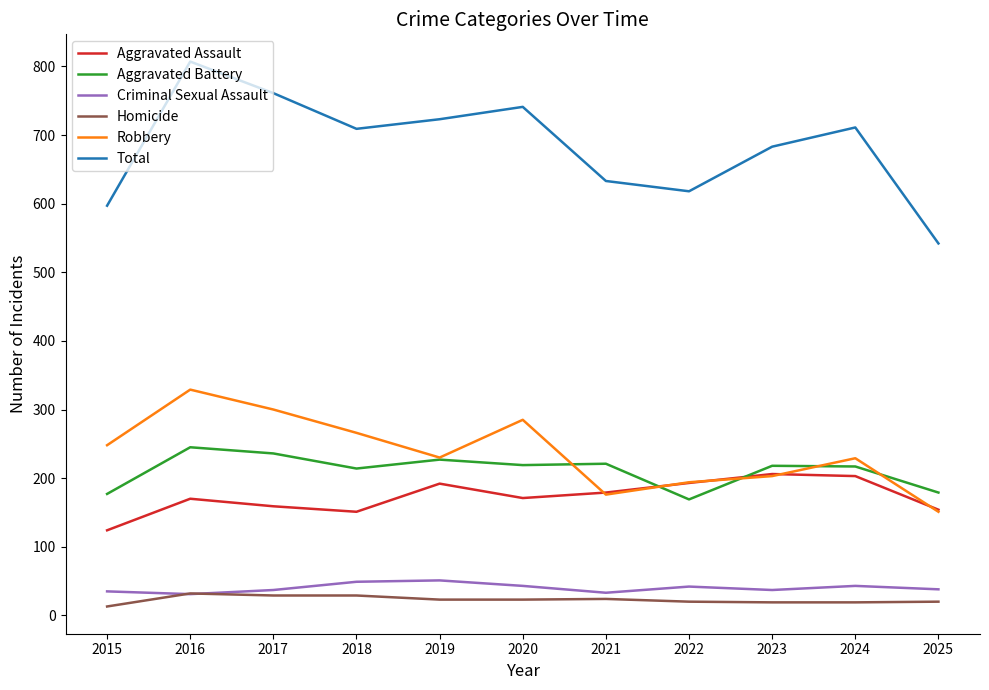

Rank the series by their maximum value, from highest to lowest.

Total, Robbery, Aggravated Battery, Aggravated Assault, Criminal Sexual Assault, Homicide